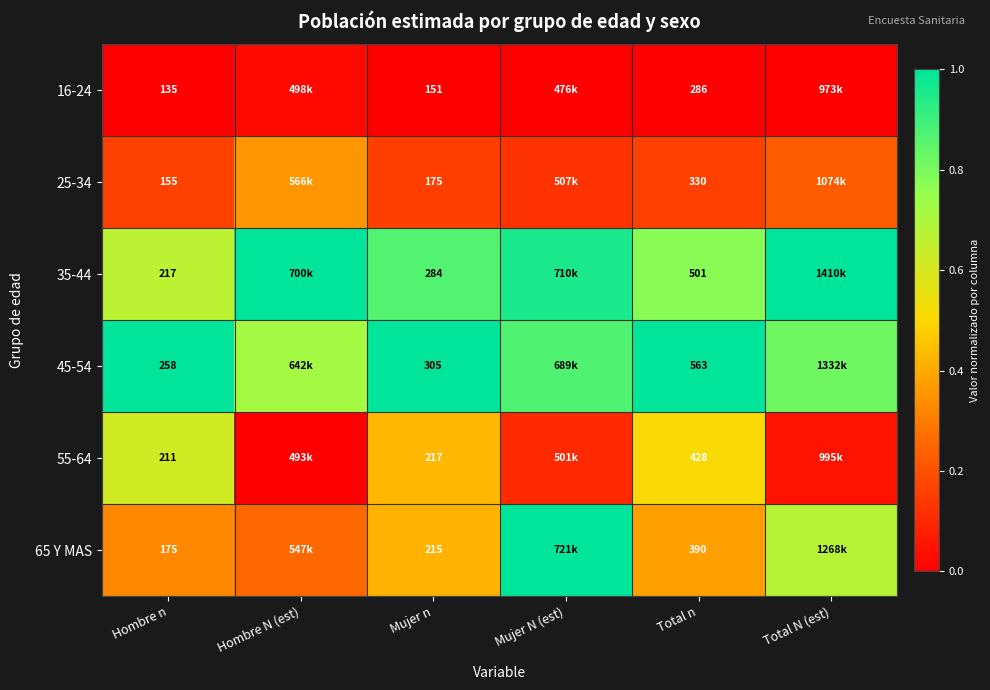

Between Mujer n and Mujer N (est), which series saw the biggest shift?

65 Y MAS